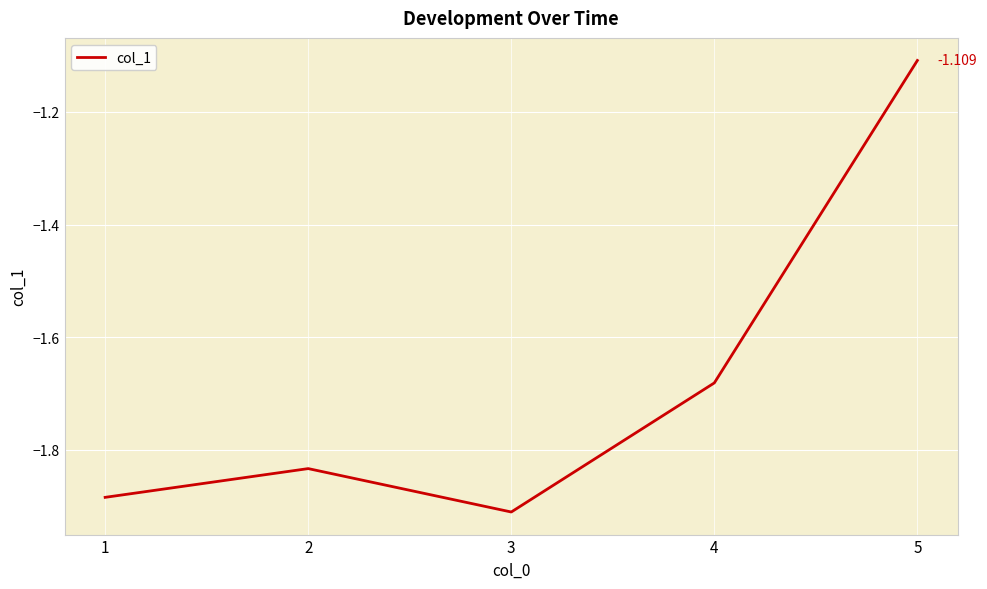

True or false: there are more than 1 points higher than both neighbors.

False